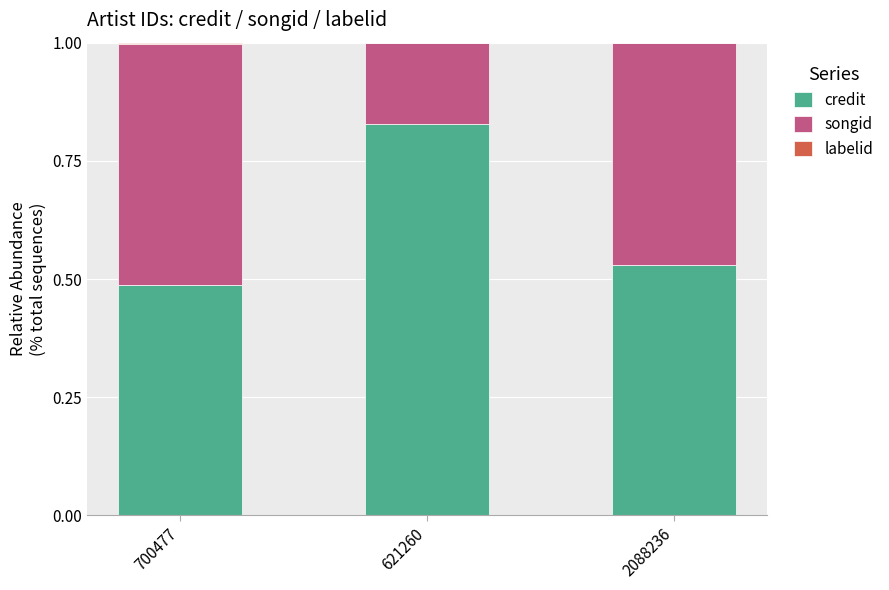

True or false: credit has a value of 0.8 at 2088236.

False